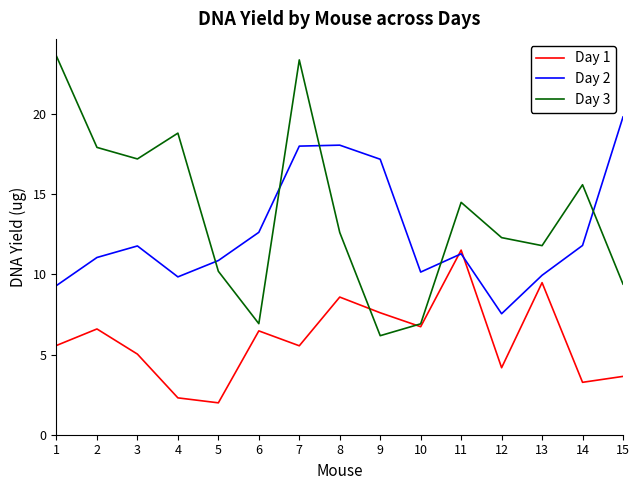

What is the minimum value shown in the chart?

2.0